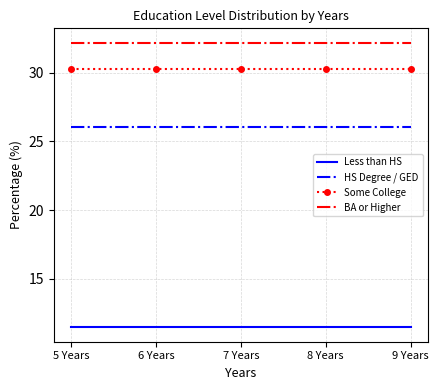

Reading right to left, transcribe all the data shown in this chart.

Less than HS: 11.5	11.5	11.5	11.5	11.5
HS Degree / GED: 26.1	26.1	26.1	26.1	26.1
Some College: 30.3	30.3	30.3	30.3	30.3
BA or Higher: 32.2	32.2	32.2	32.2	32.2